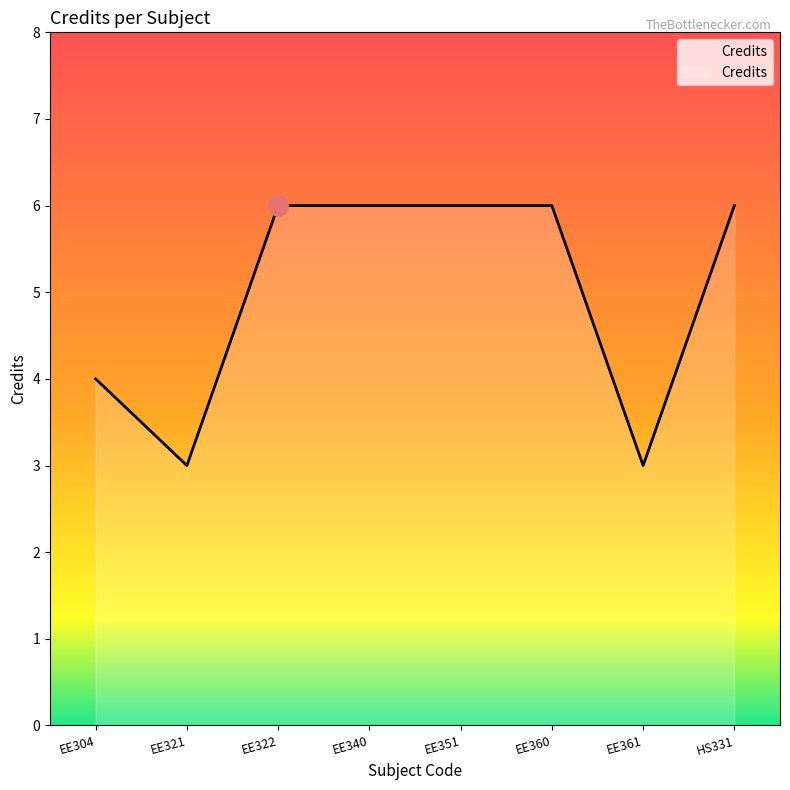

Where is the first local minimum?

EE321